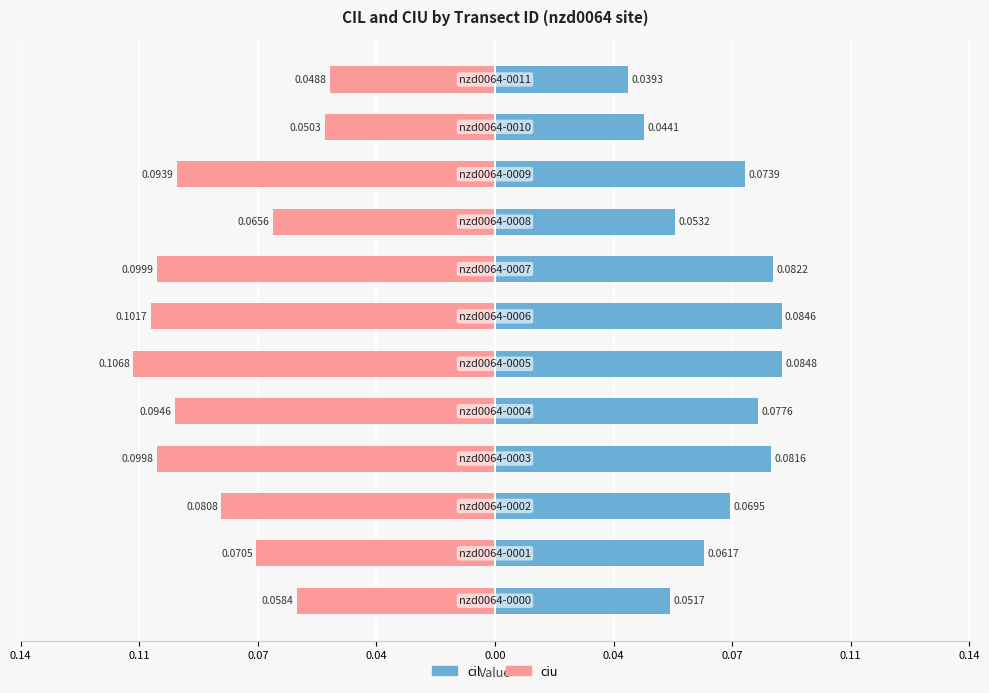

What are all the series names shown in the legend?

cil, ciu